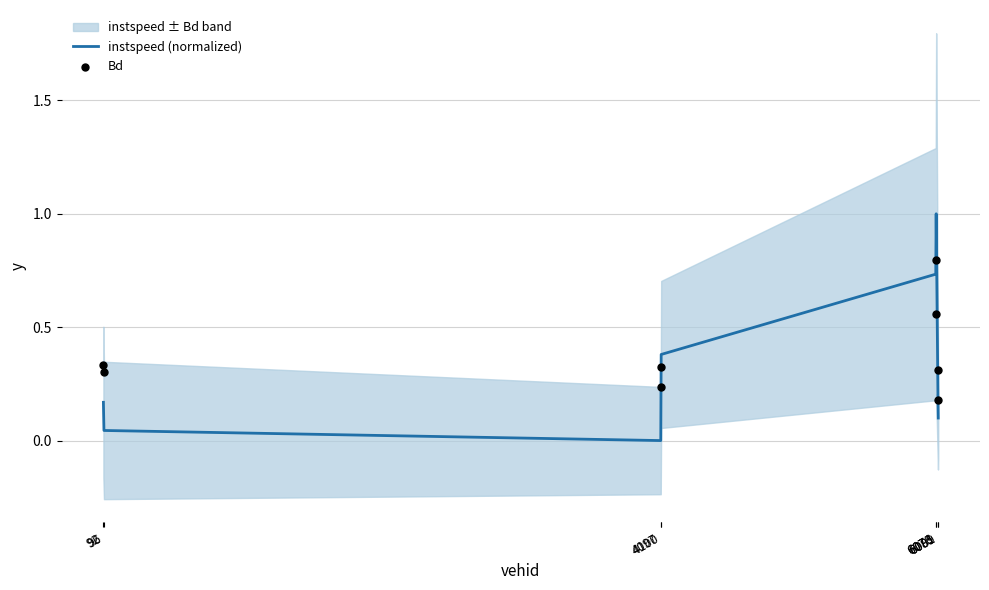

At which category is the sum across all series the highest?

6076